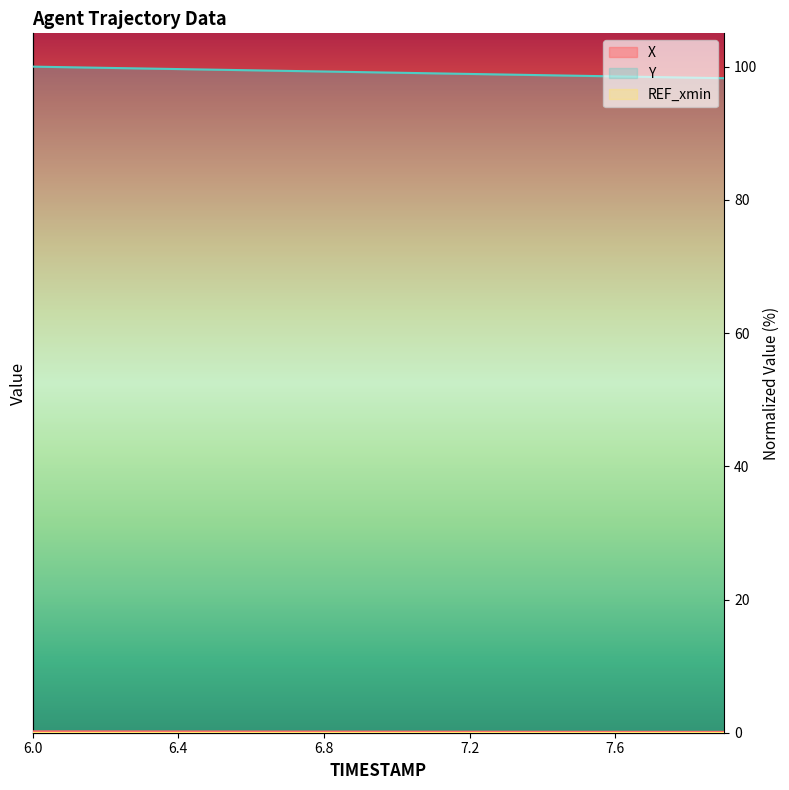

What is the total value across all series at 7.6?

98.7